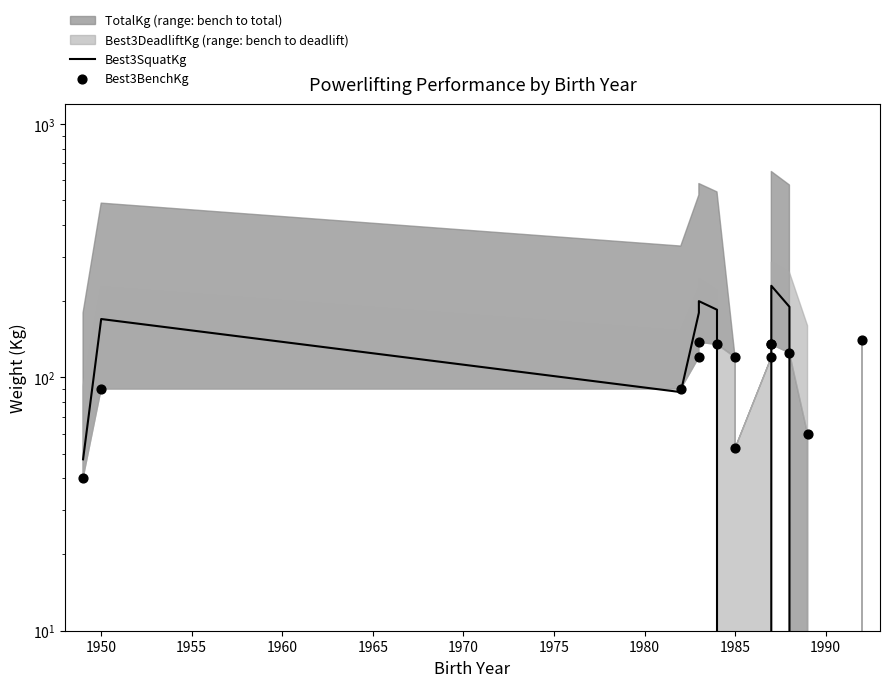

Is the value of Best3BenchKg at 1990 greater than the value of Best3SquatKg at 1995?

No